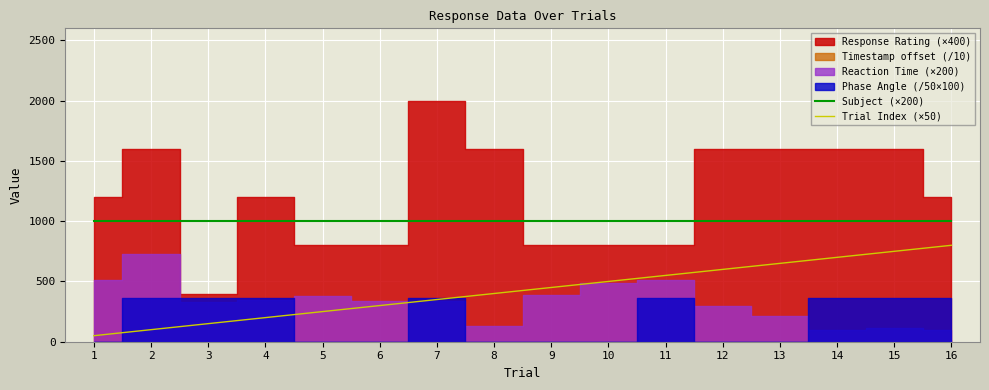

Is it true that Subject (×200) equals 1372 at 10?

False